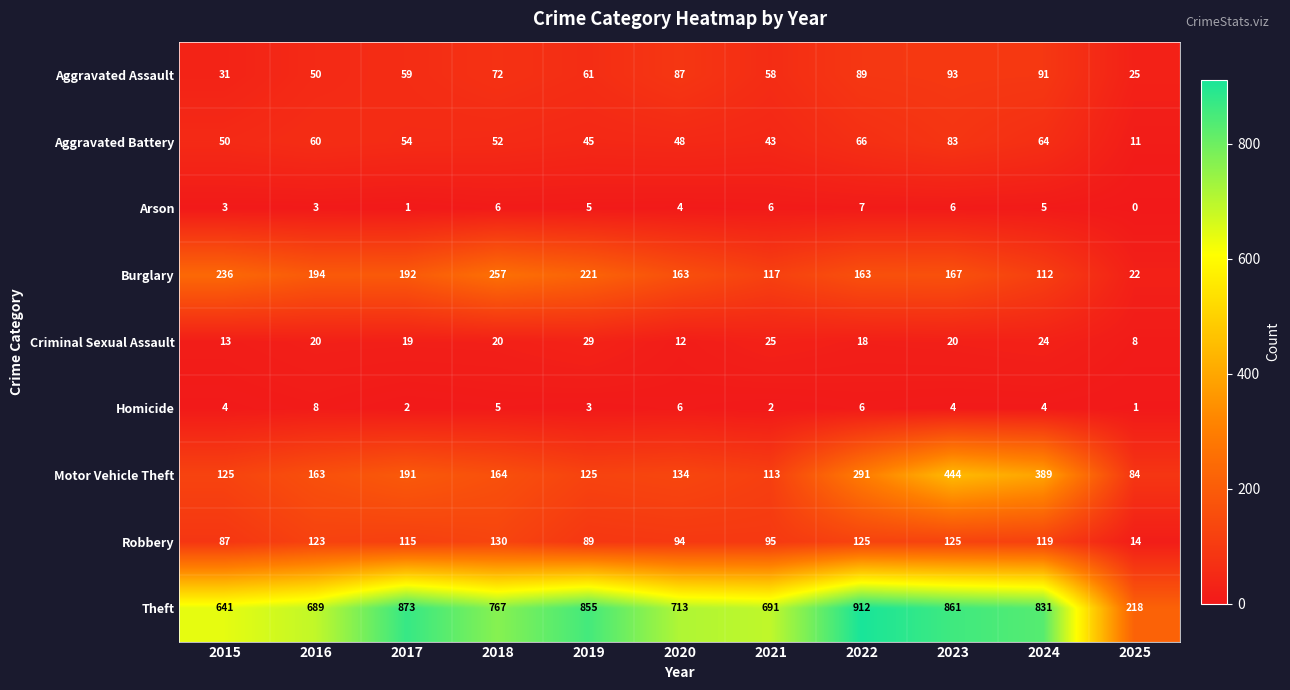

What is the sum of the Motor Vehicle Theft values at 2024 and 2025?

473